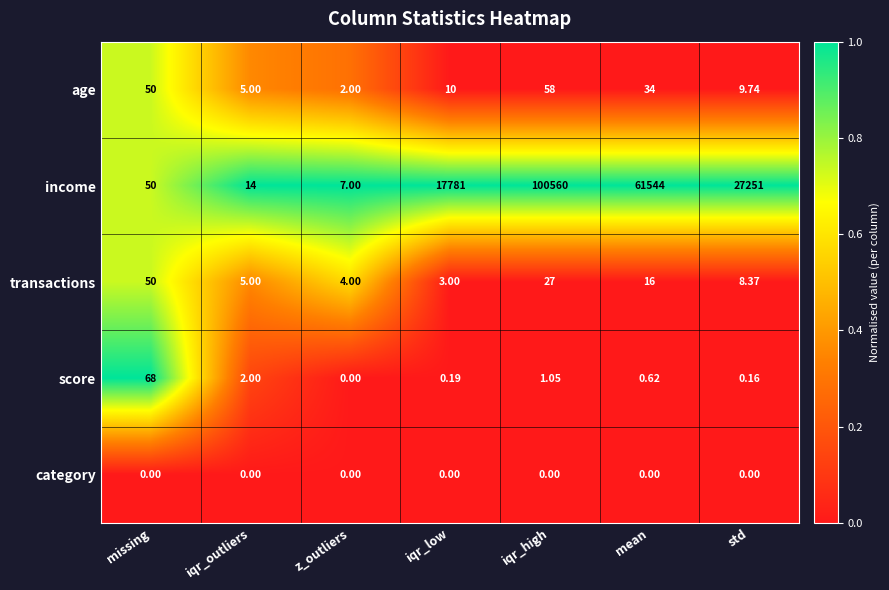

Rank the series by their maximum value, from lowest to highest.

category, transactions, age, score, income